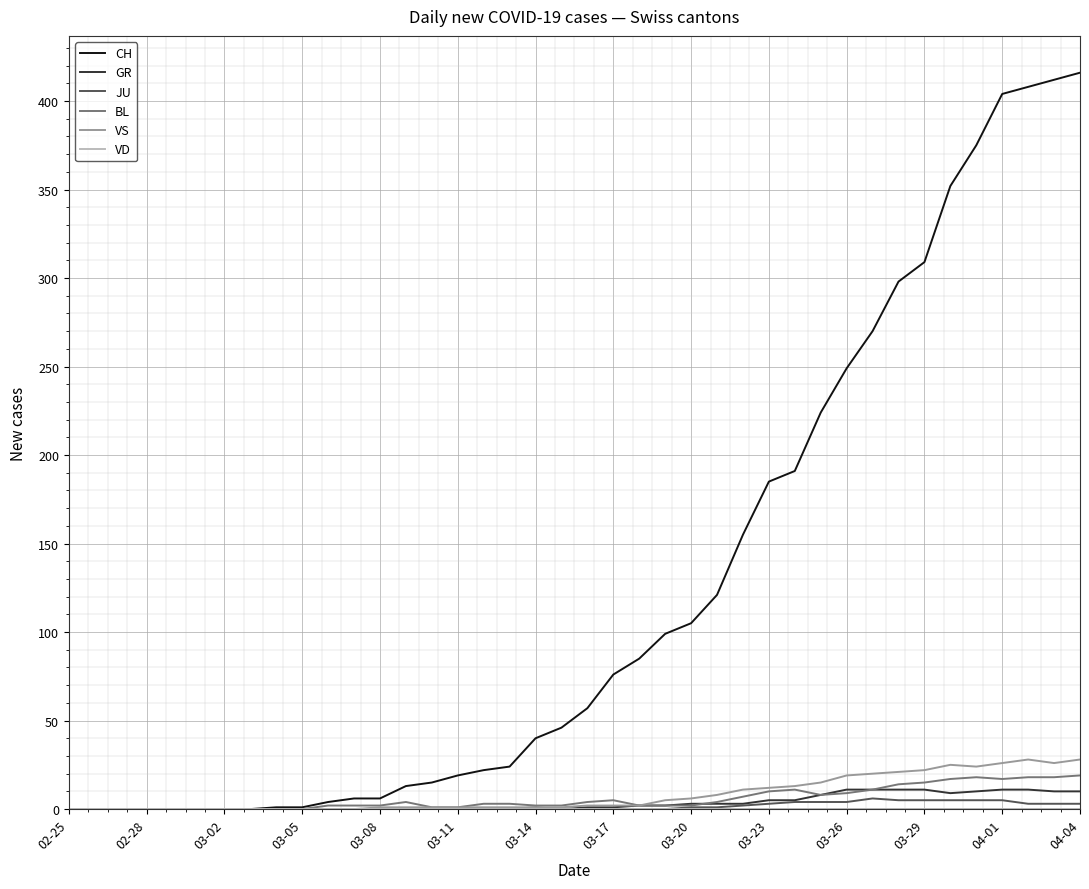

Which series has the widest spread of values?

CH